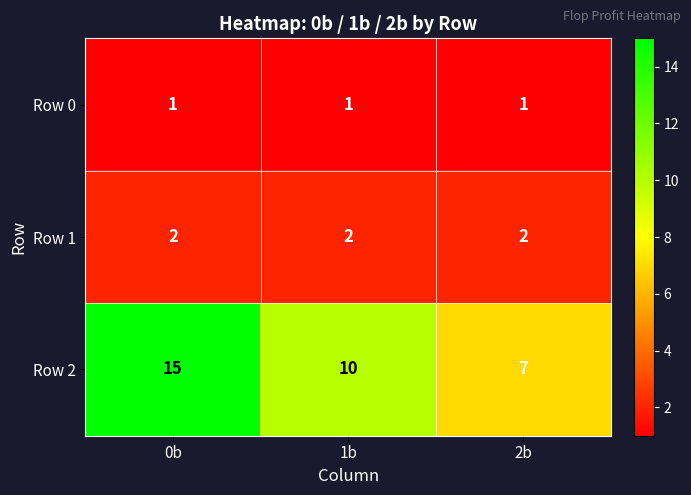

What is the difference between the highest and lowest values at 0b?

14